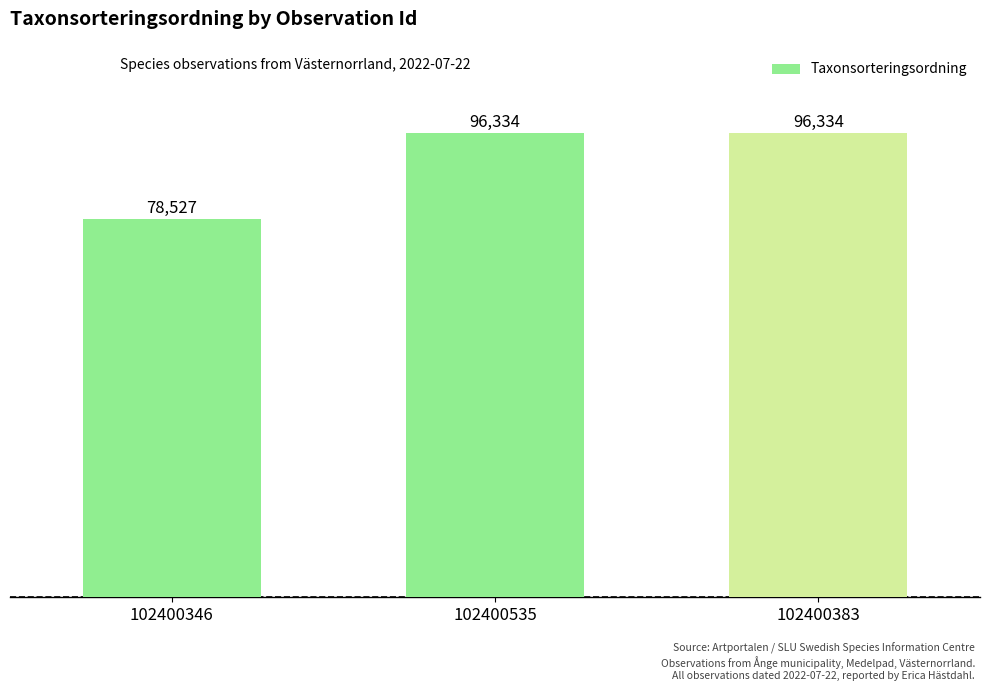

What is the average value?

90398